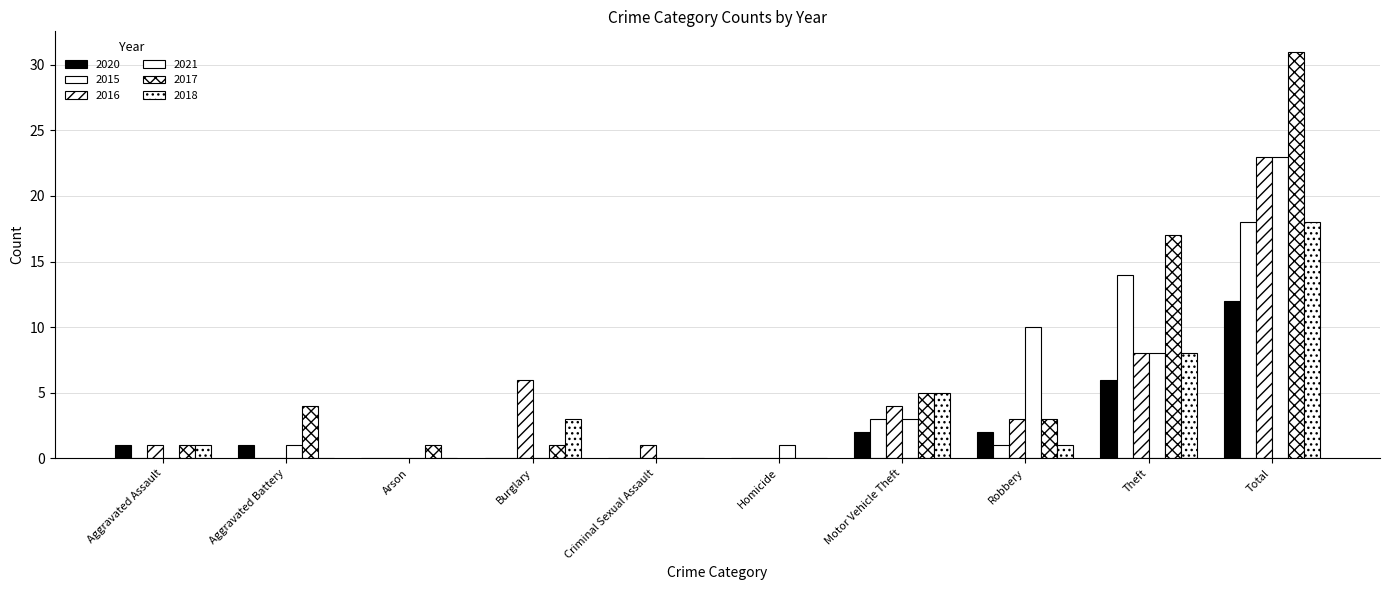

Which category has the lowest value in the 2018 series?

Aggravated Battery